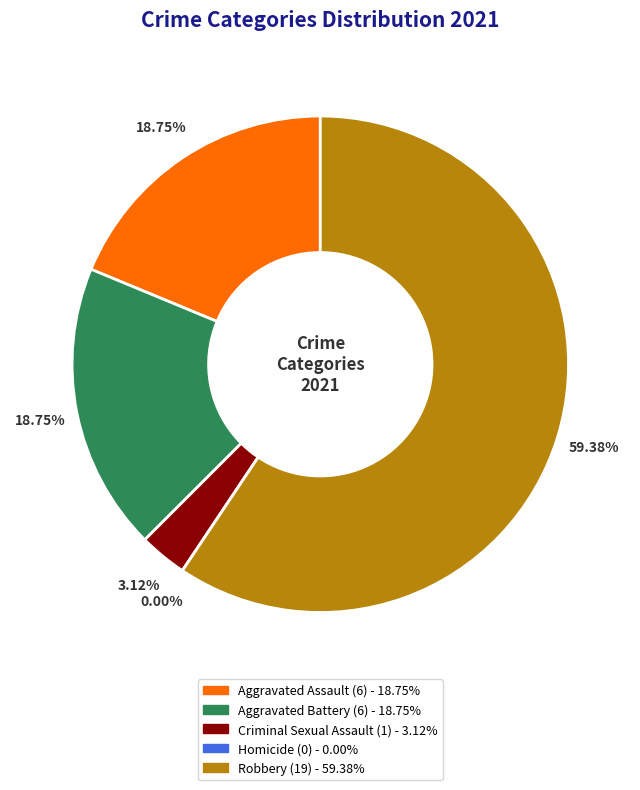

How many slices are in this pie chart?

5